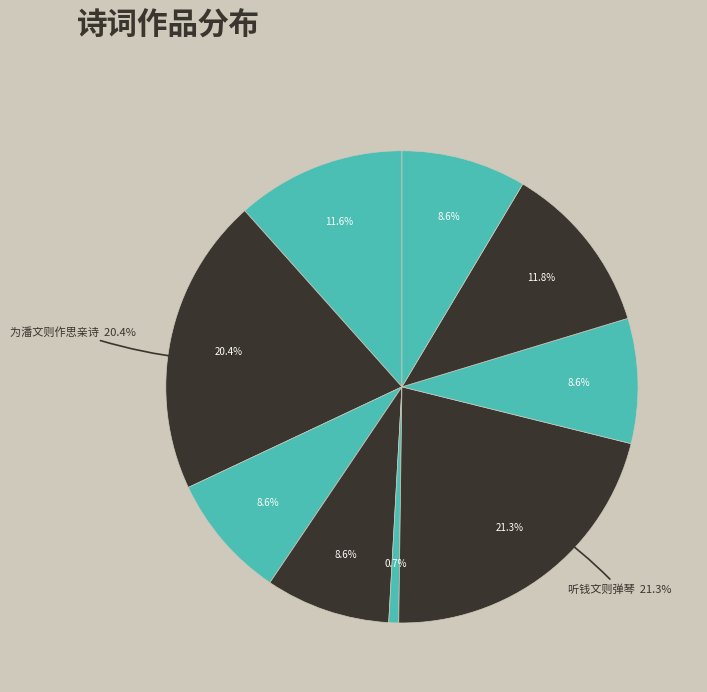

How much of the chart is everything except 听钱文则弹琴?

78.7%